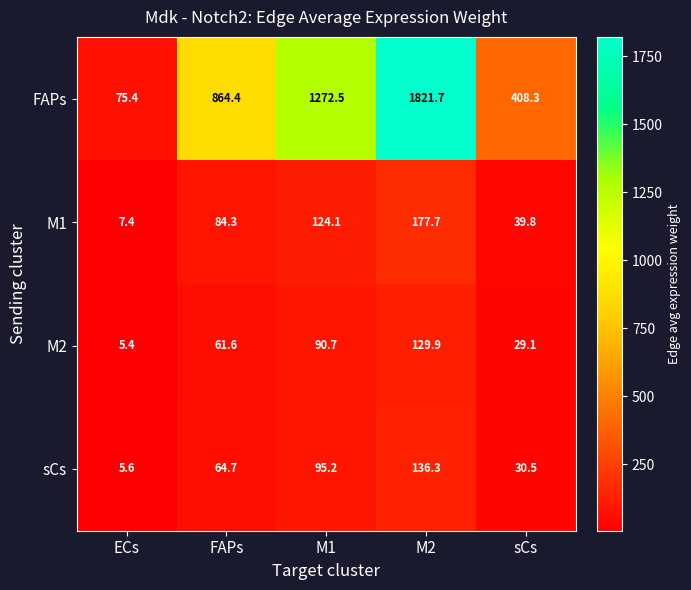

True or false: sCs has a value of 64.7 at FAPs.

True